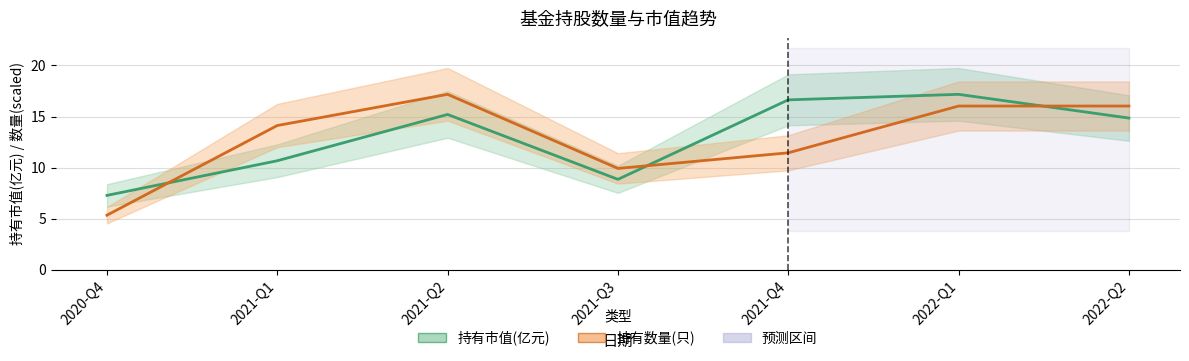

Reading left to right, what are all the values shown in this chart?

持有市值(亿元): 2020-Q4=7.3	2021-Q1=10.7	2021-Q2=15.2	2021-Q3=8.8	2021-Q4=16.6	2022-Q1=17.2	2022-Q2=14.8
持有数量(只) (scaled): 2020-Q4=5.3	2021-Q1=14.1	2021-Q2=17.2	2021-Q3=9.9	2021-Q4=11.4	2022-Q1=16.0	2022-Q2=16.0